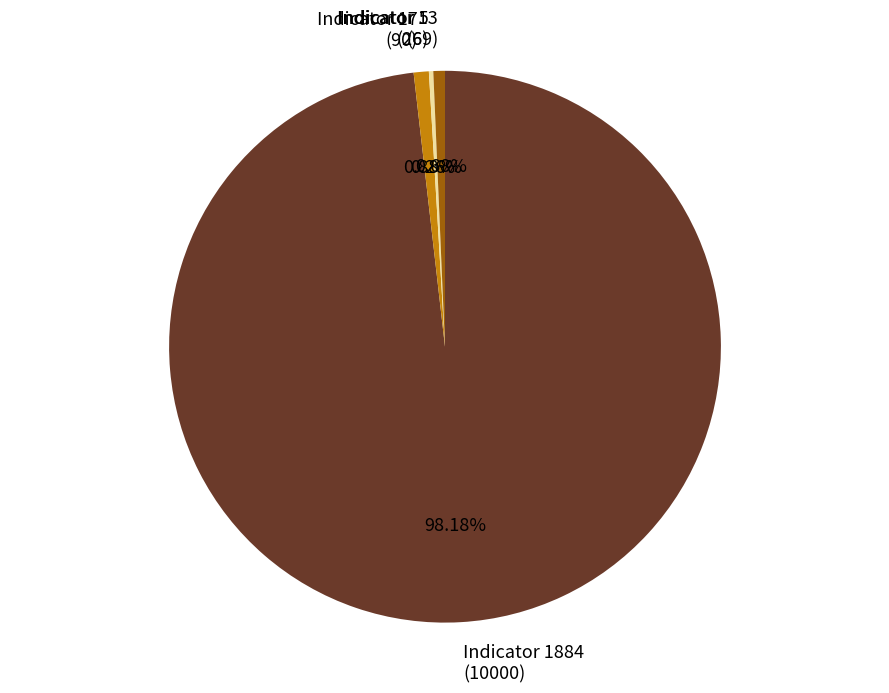

Does Indicator 1884 (10000) represent more than half of the total?

Yes